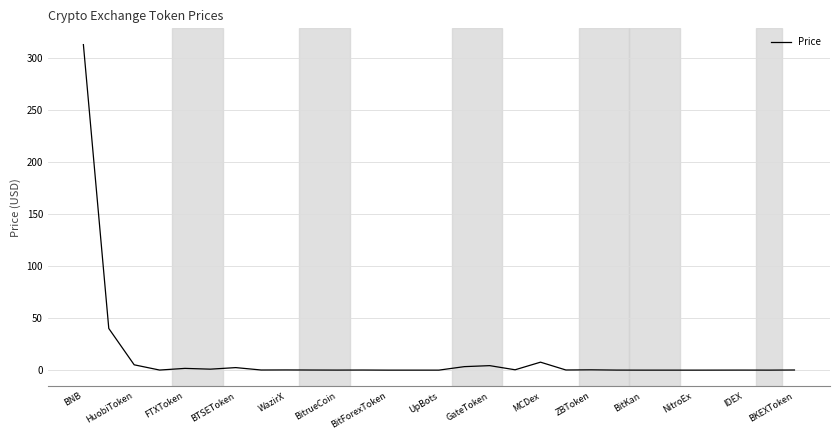

What is the greatest value displayed?

312.5